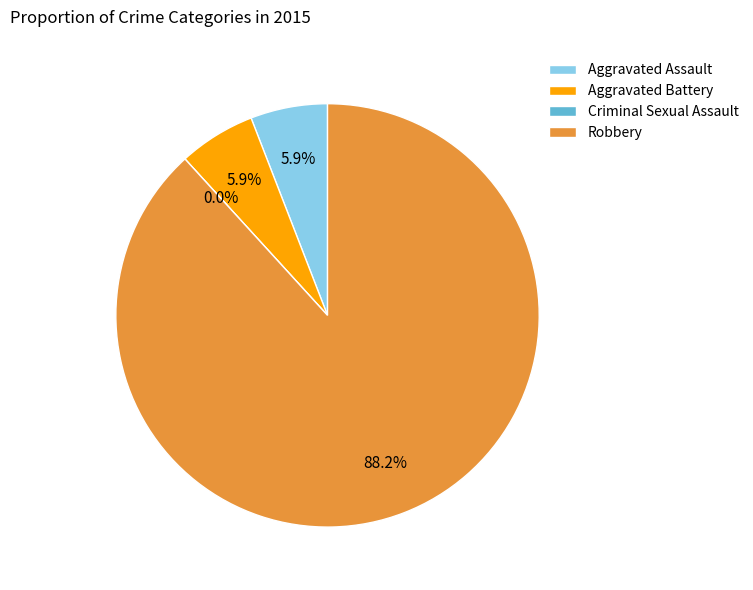

Which slice is the smallest?

Criminal Sexual Assault